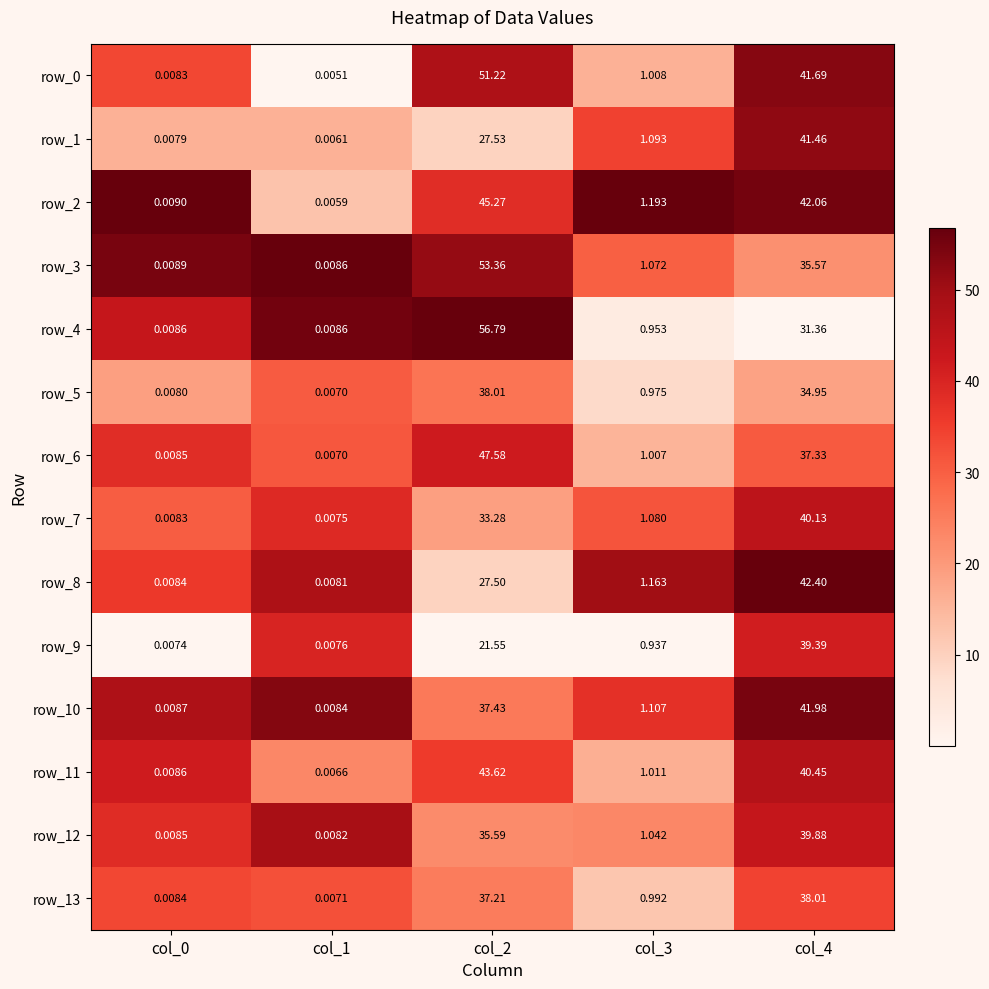

At how many categories does at least one series exceed 0?

5